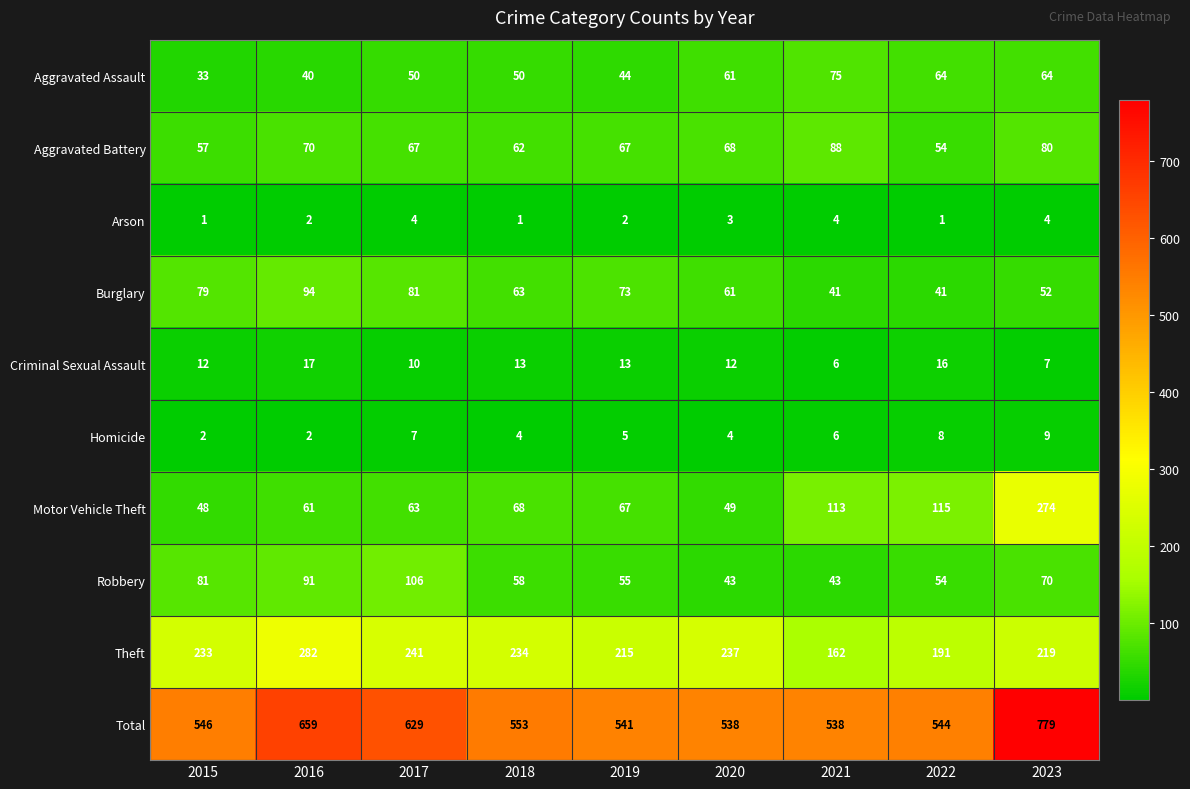

The Homicide series shows 9 at 2021. True or false?

False